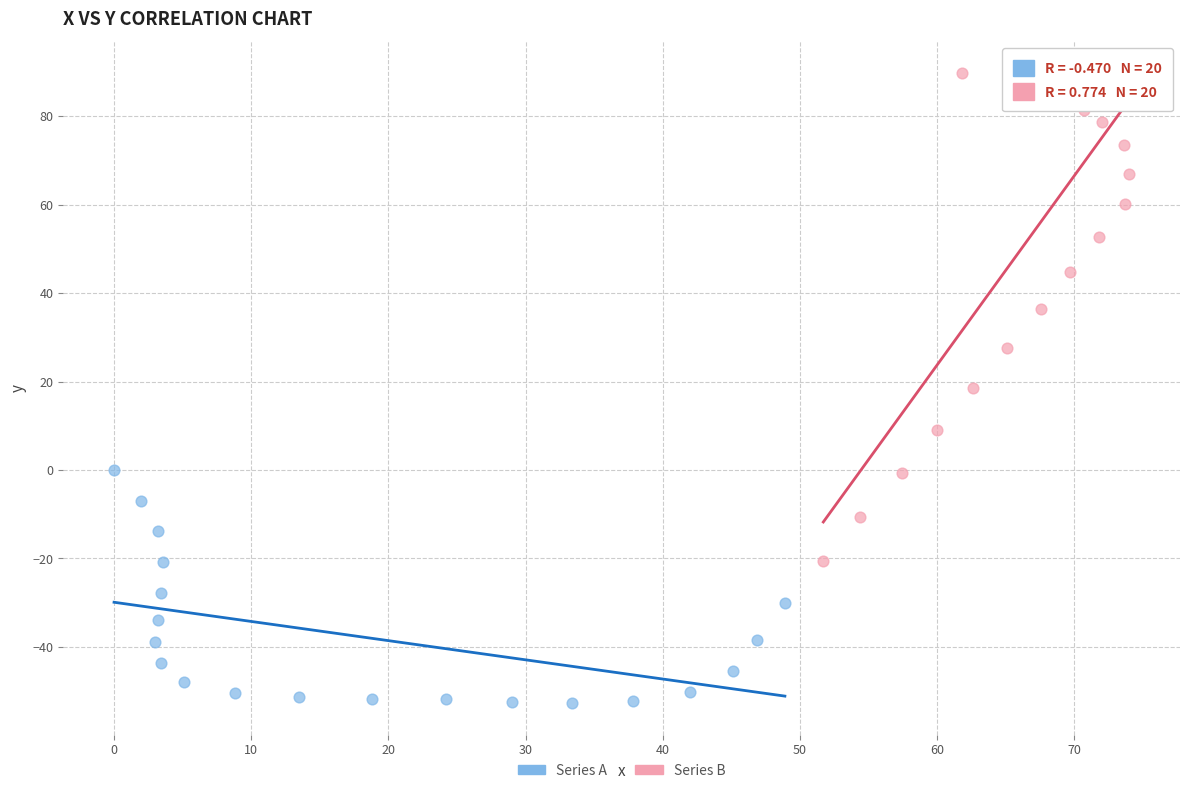

Which series contains the lowest Y value?

Series A